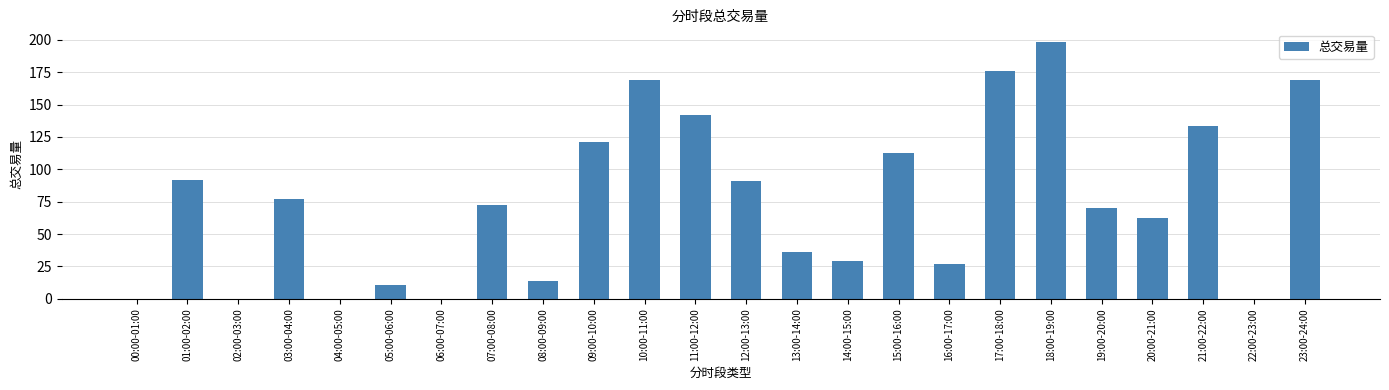

Are the bars grouped side by side (vs. stacked)?

No